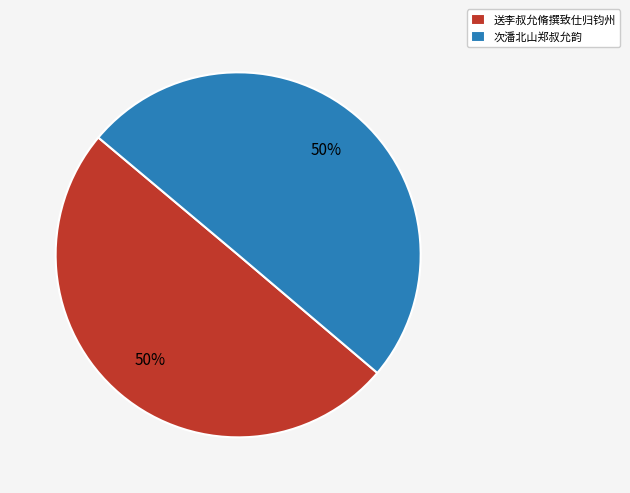

Combined, do 送李叔允脩撰致仕归钧州 and 次潘北山郑叔允韵 account for over 50%?

Yes